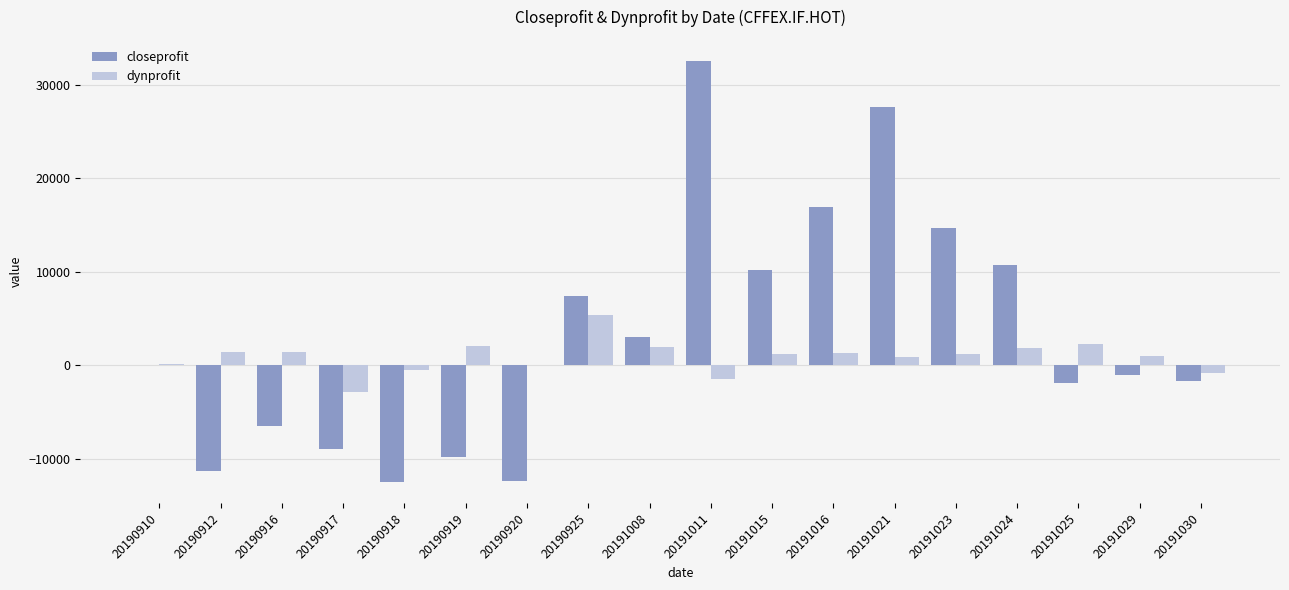

Which series has the largest total across all categories?

closeprofit